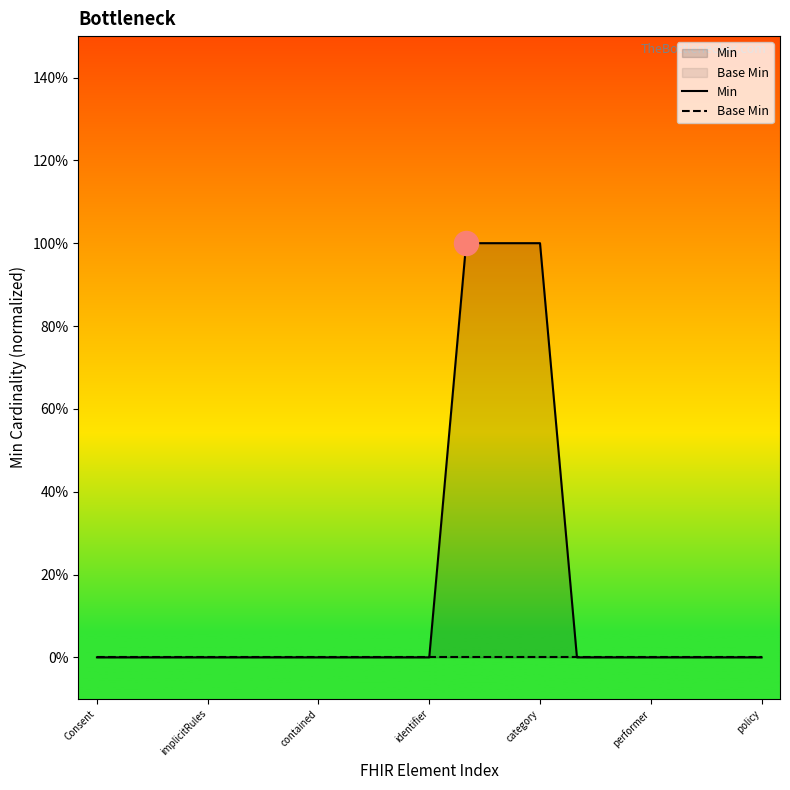

At which category is the sum across all series the highest?

10